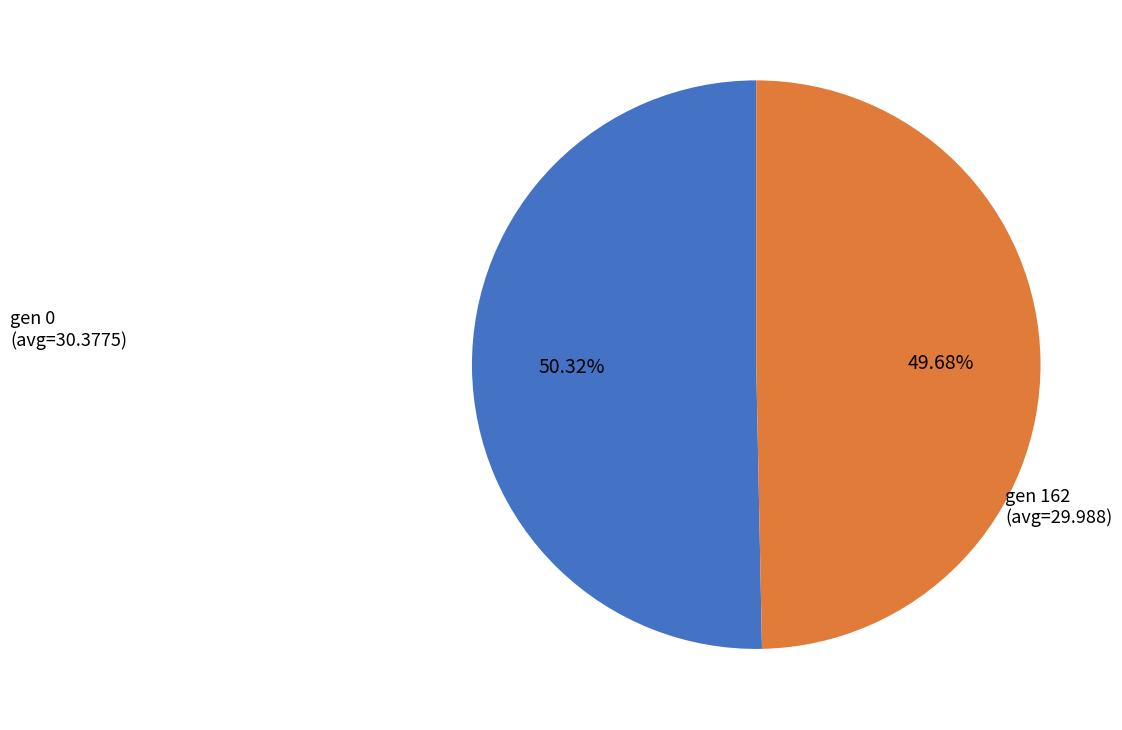

True or false: gen 162 (avg=29.988) accounts for 57% of the total.

False